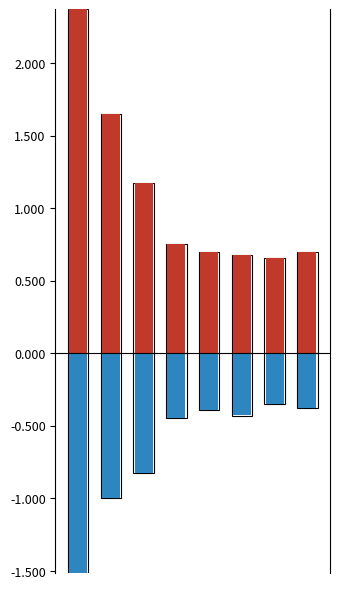

What is the difference between the highest and lowest values at 0?

3.9